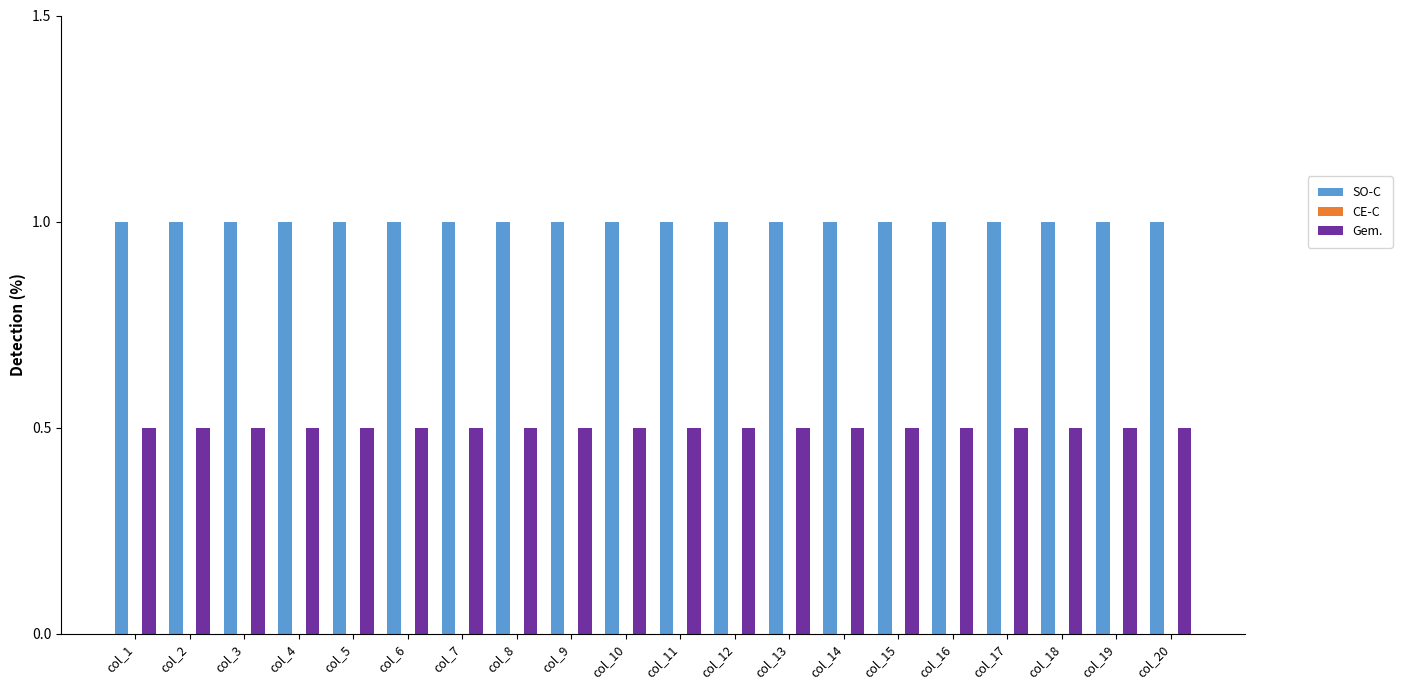

What is the difference between the highest and lowest values at col_12?

0.5